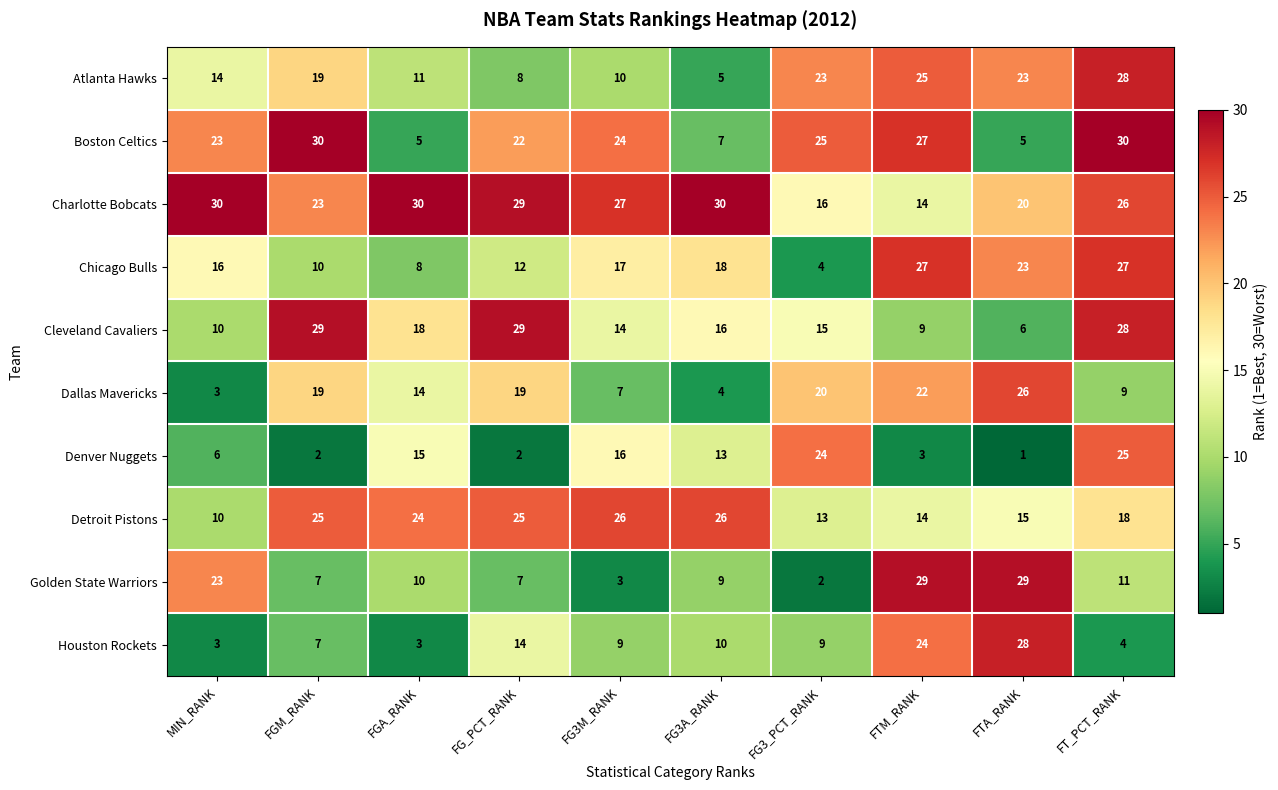

At how many categories does at least one series exceed 26?

9